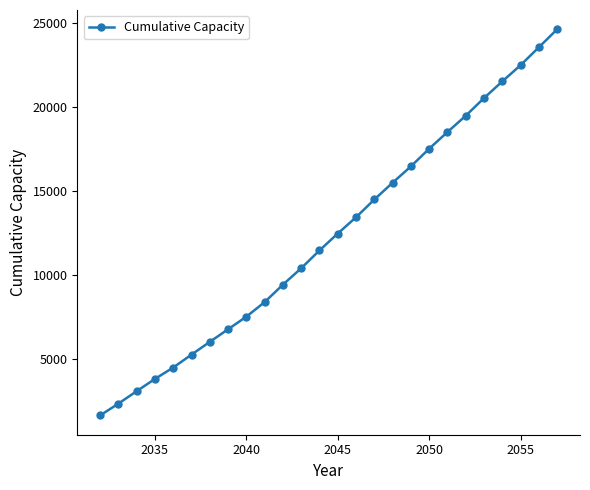

Does the chart have visible grid lines?

No